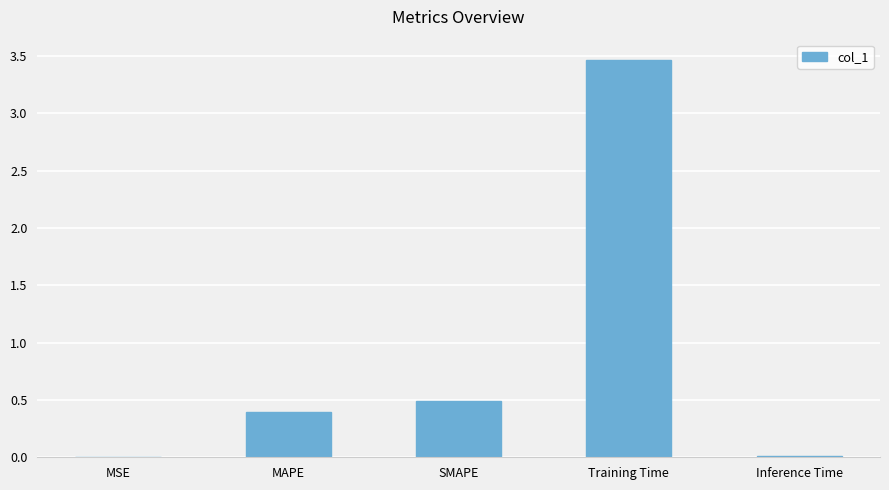

The value at SMAPE is 0.5. True or false?

True